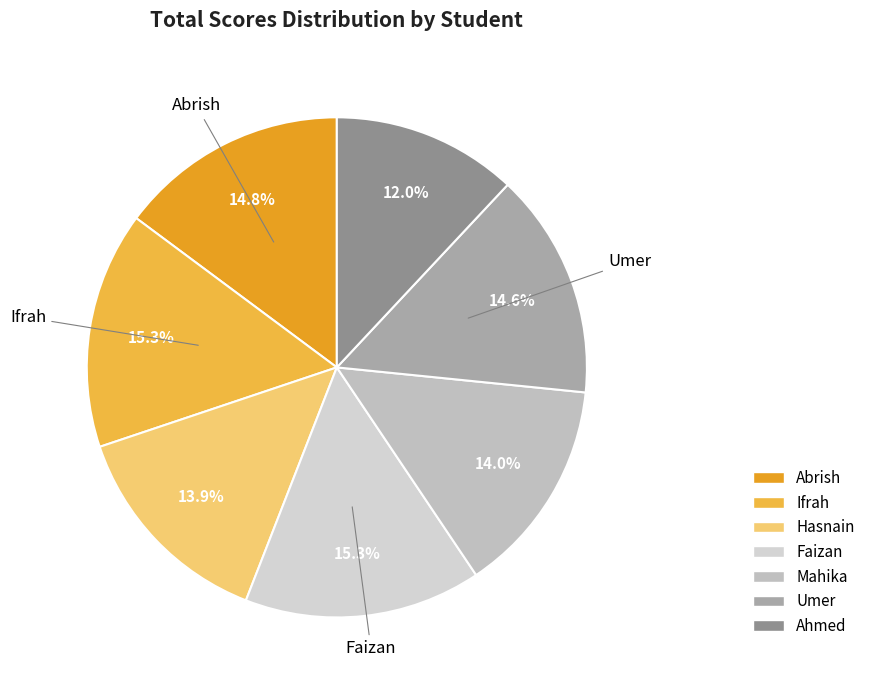

What percentage is NOT represented by Faizan?

84.7%